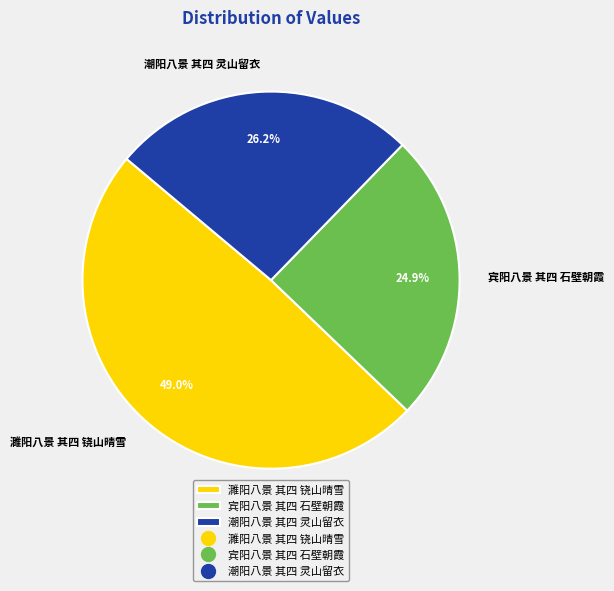

Is it true that 潮阳八景 其四 灵山留衣 is 26% of the pie?

True